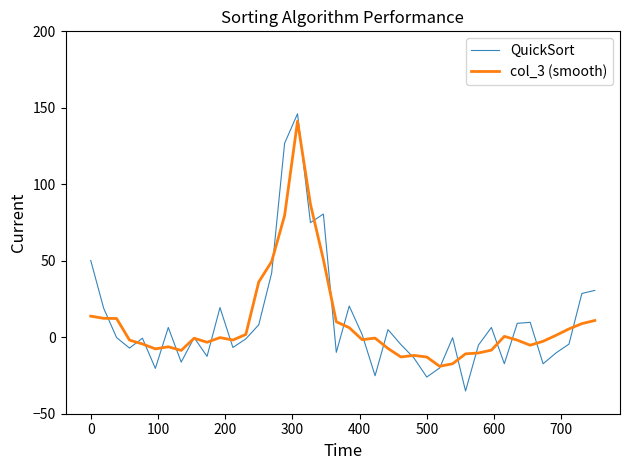

What is the minimum value shown in the chart?

-35.2